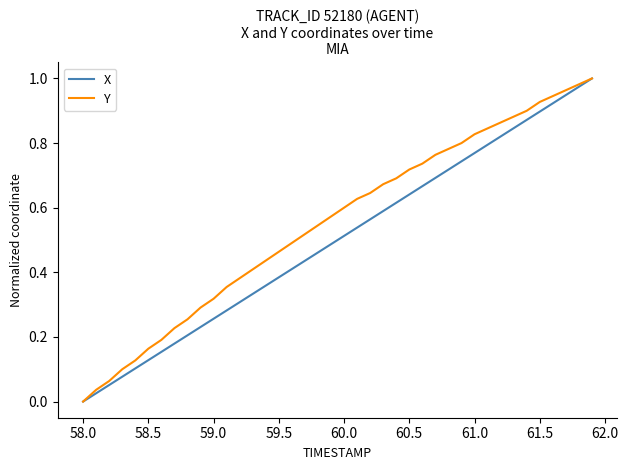

What are all the series names shown in the legend?

X, Y